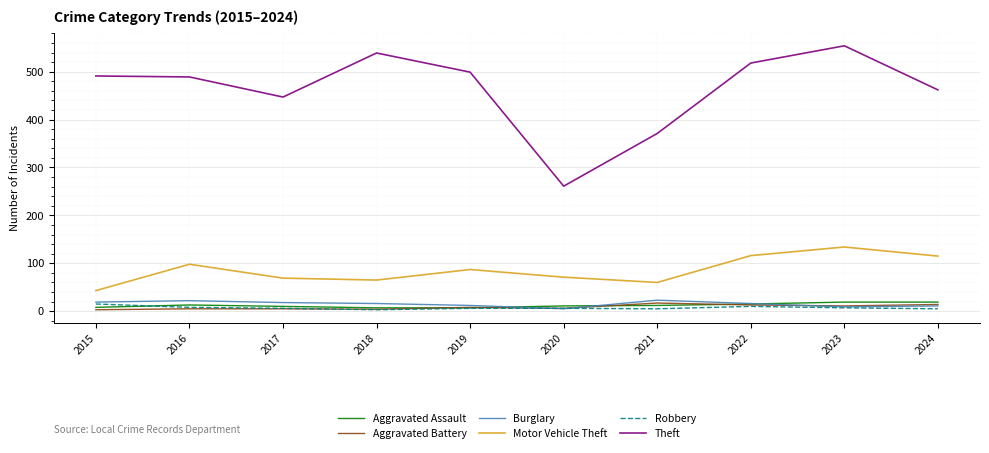

What is the minimum value shown in the chart?

3